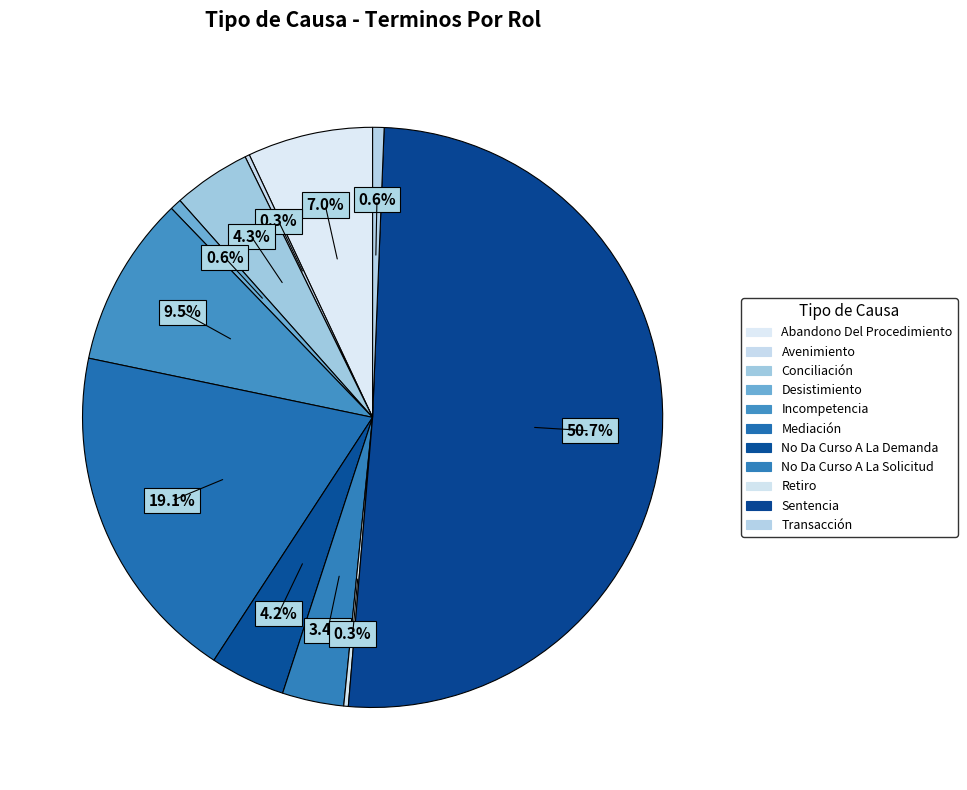

Count the number of slices in the pie.

11